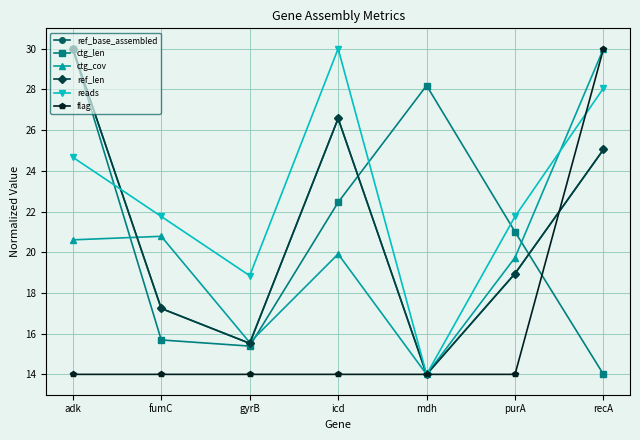

Which category has the lowest value across all series?

mdh